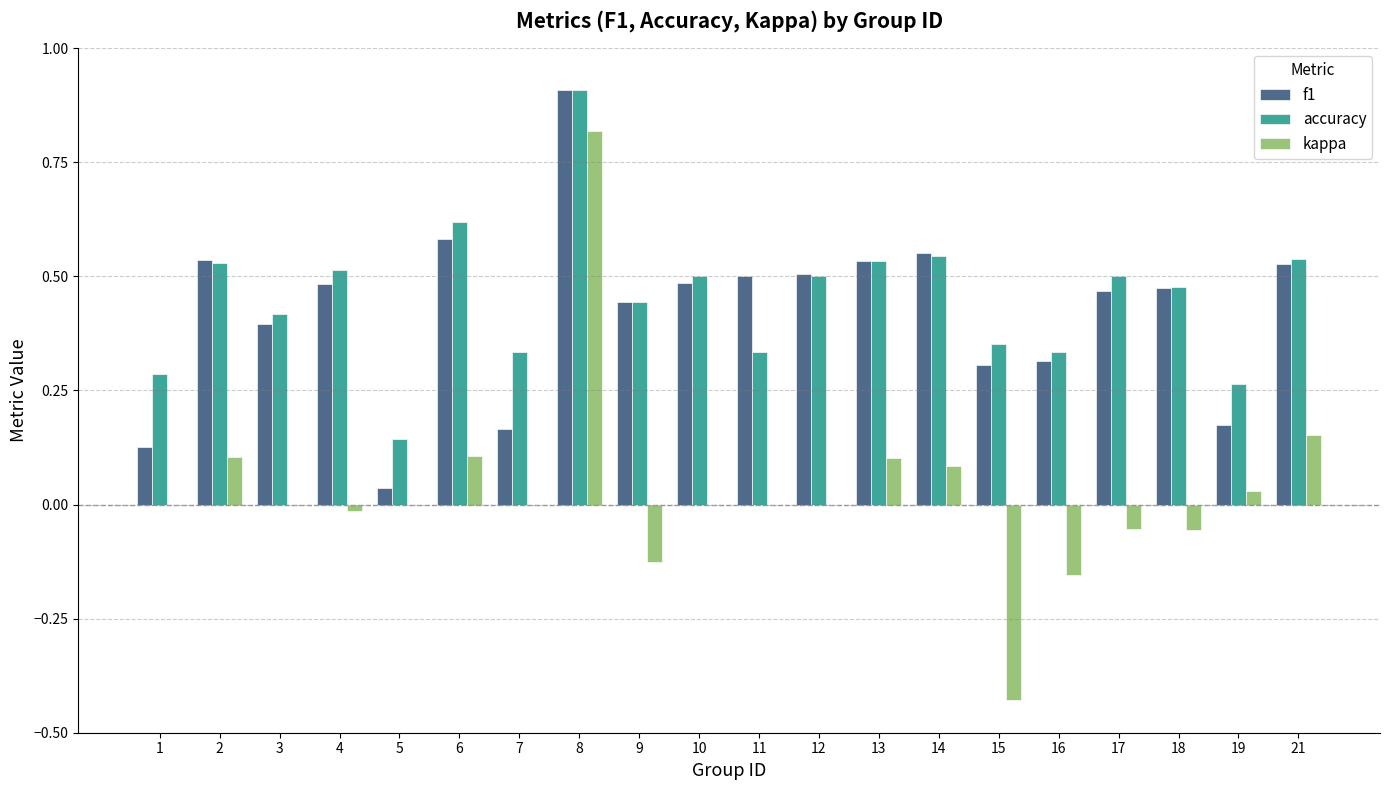

Which series changed the most between 15 and 18?

kappa